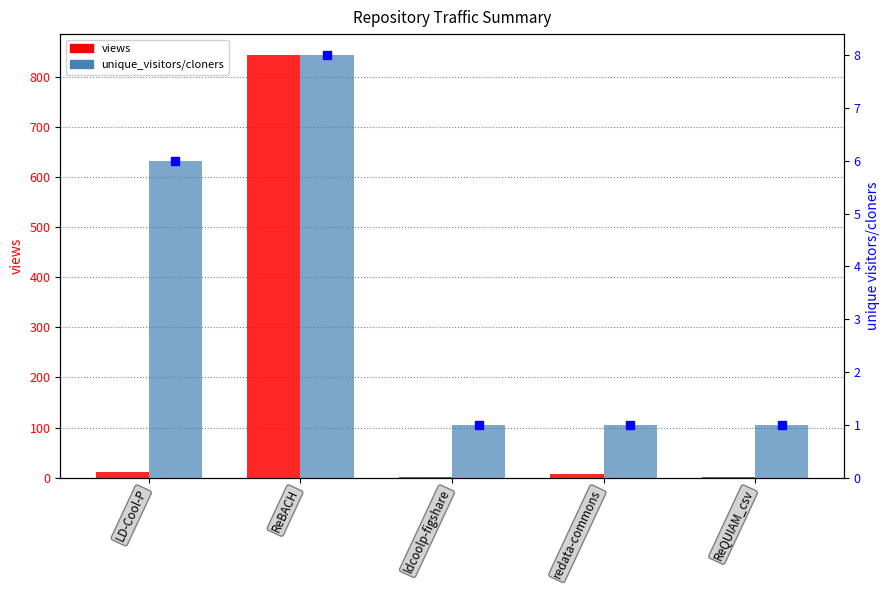

Reading left to right, extract all data points from this chart.

views: LD-Cool-P=11	ReBACH=843	ldcoolp-figshare=1	redata-commons=7	ReQUIAM_csv=1
unique_visitors/cloners: LD-Cool-P=6	ReBACH=8	ldcoolp-figshare=1	redata-commons=1	ReQUIAM_csv=1